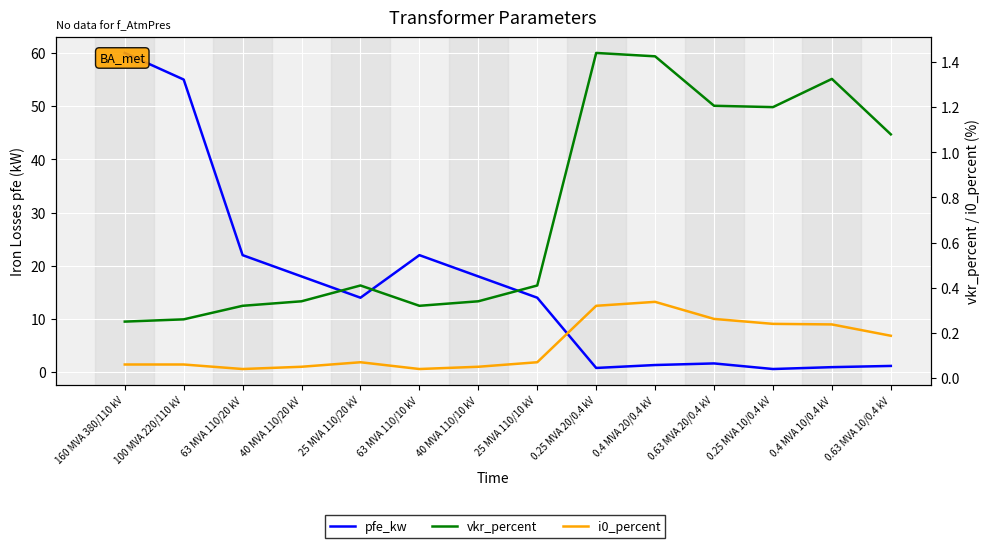

True or false: pfe_kw and vkr_percent intersect in this chart.

True